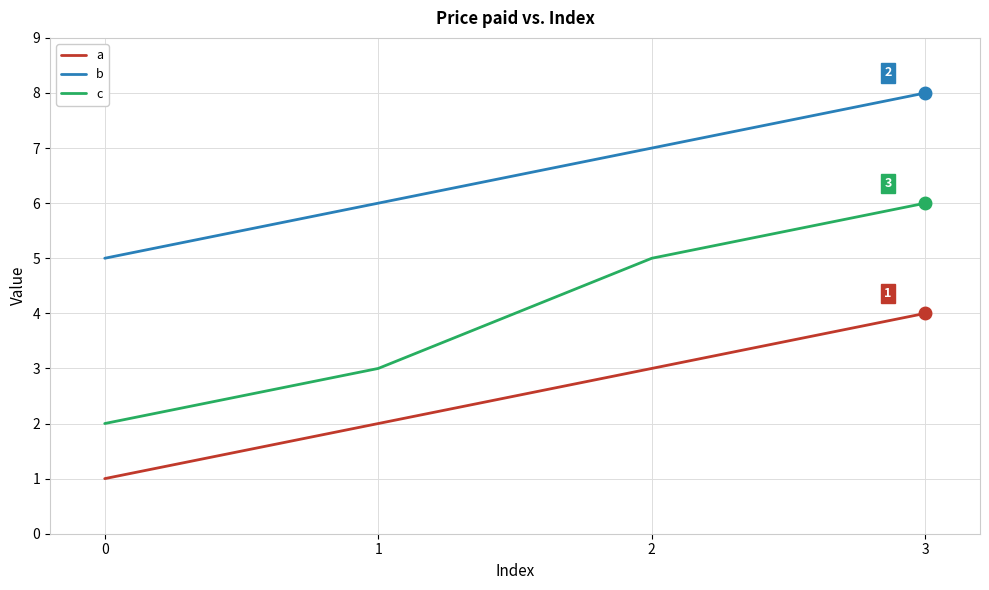

Which series has the largest total across all categories?

b